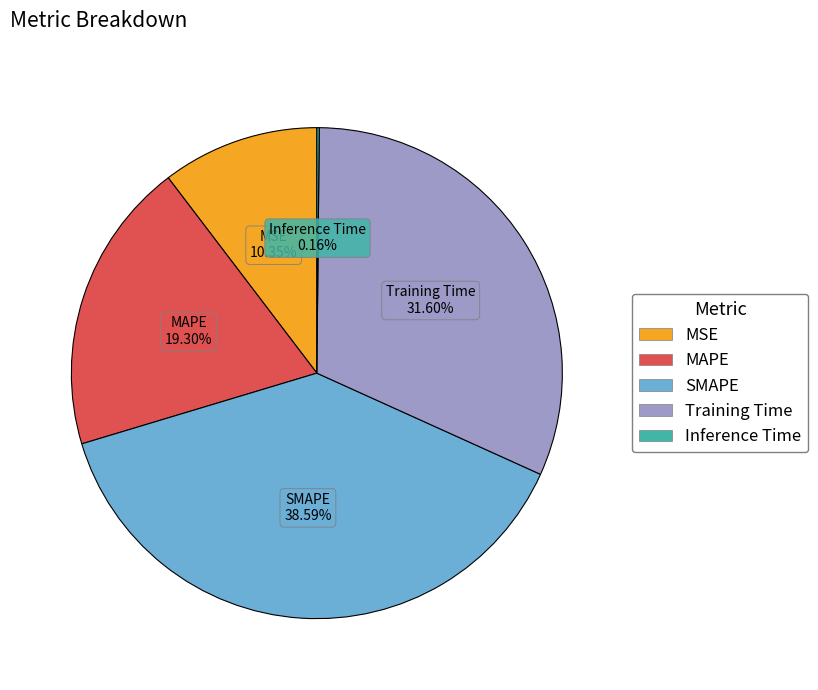

Does any single category account for the majority?

No